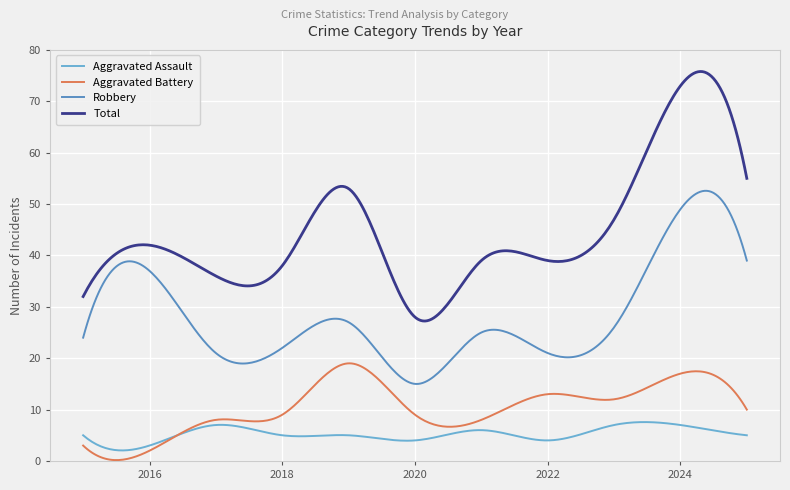

True or false: Aggravated Battery and Total intersect in this chart.

False